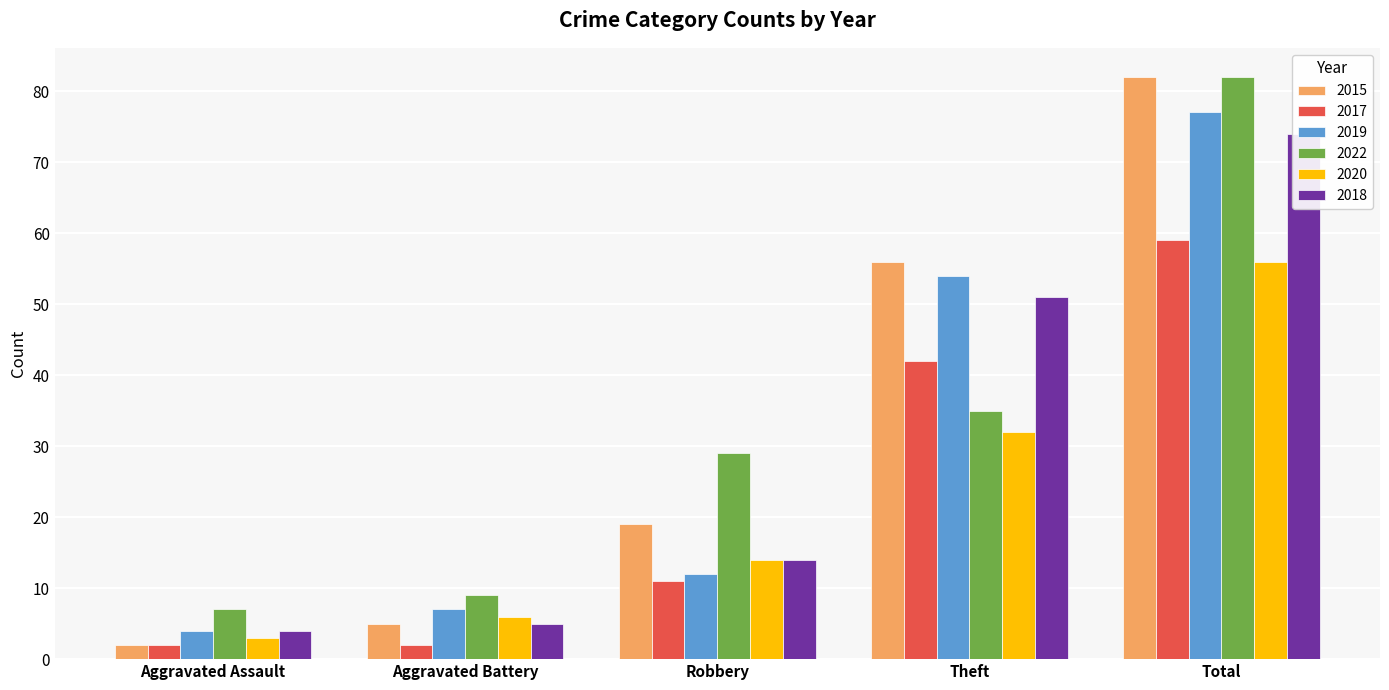

At Aggravated Battery, list the series in order from smallest to largest.

2017, 2015, 2018, 2020, 2019, 2022